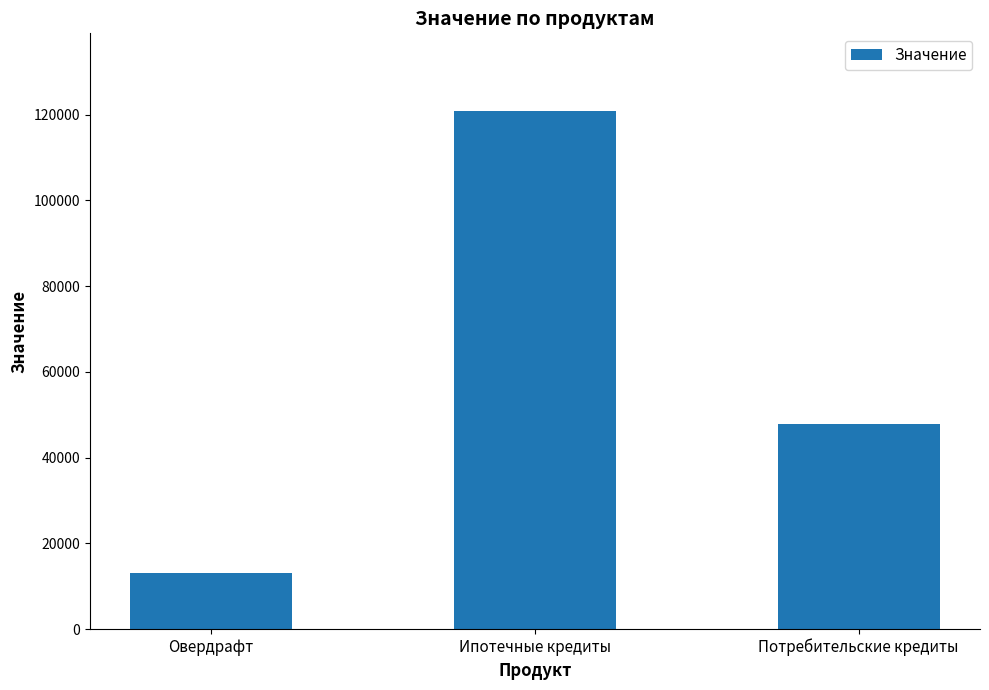

Rank the categories by value from highest to lowest.

Ипотечные кредиты, Потребительские кредиты, Овердрафт